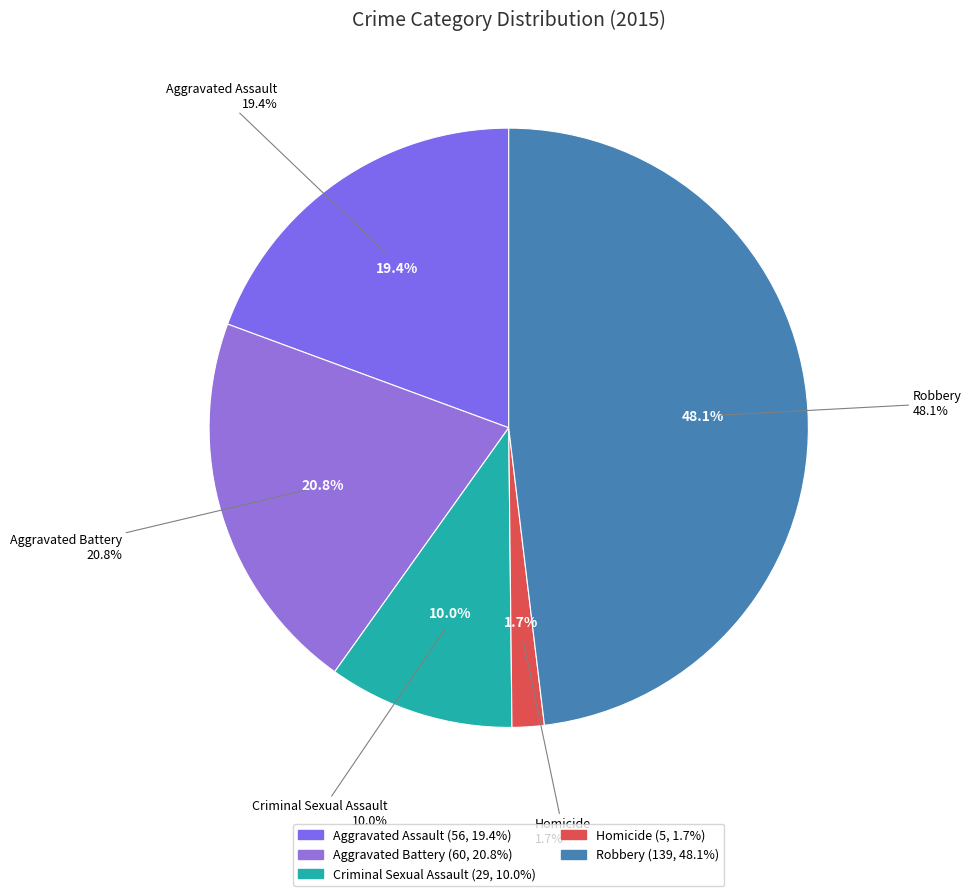

Which slice is the largest?

Robbery